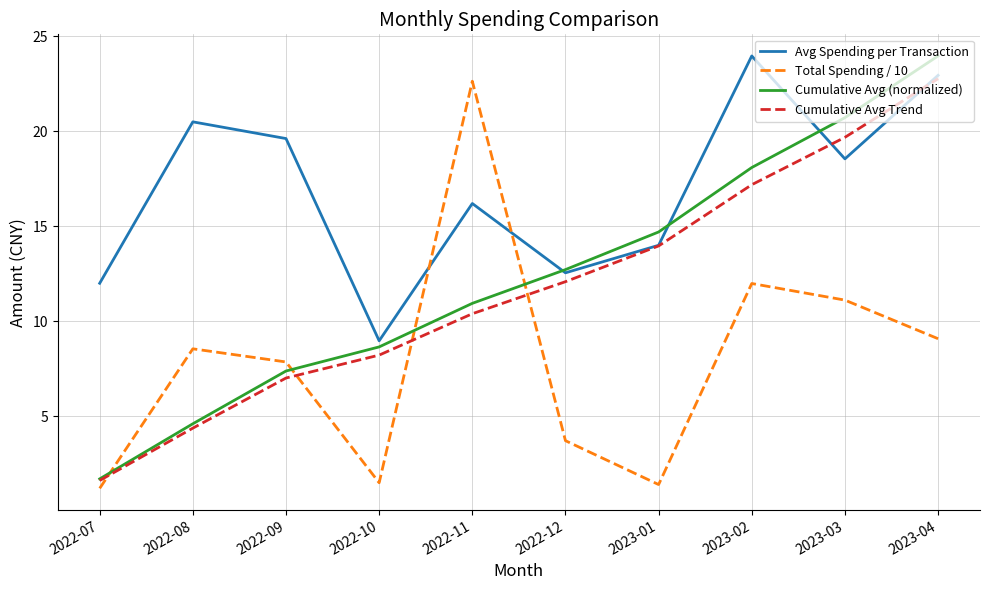

What are all the series names shown in the legend?

Avg Spending per Transaction, Total Spending / 10, Cumulative Avg (normalized), Cumulative Avg Trend